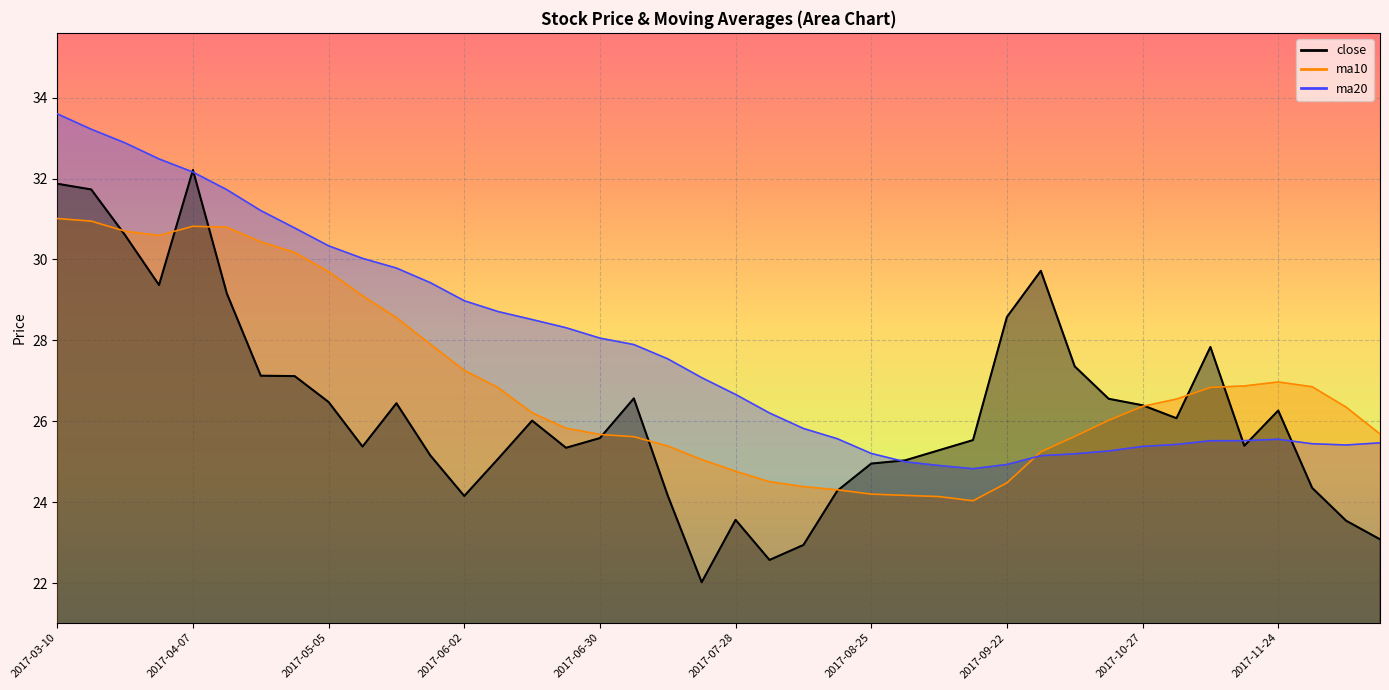

What is the label of the 30th point from the right?

2017-05-19